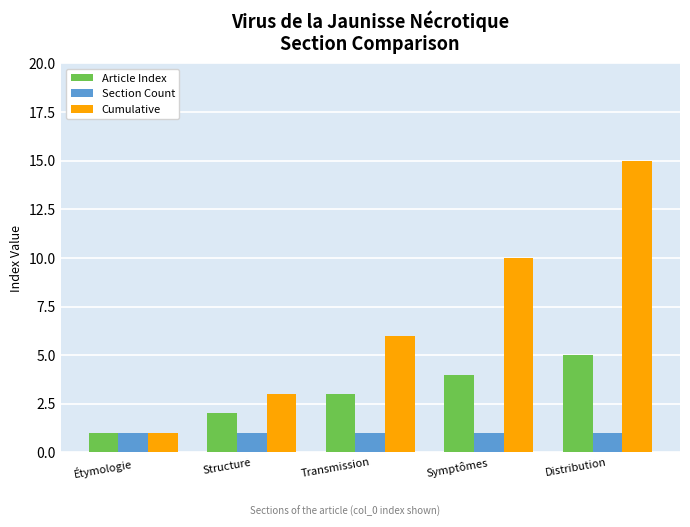

Reading left to right, what are all the values shown in this chart?

Article Index: 1	2	3	4	5
Section Count: 1	1	1	1	1
Cumulative: 1	3	6	10	15